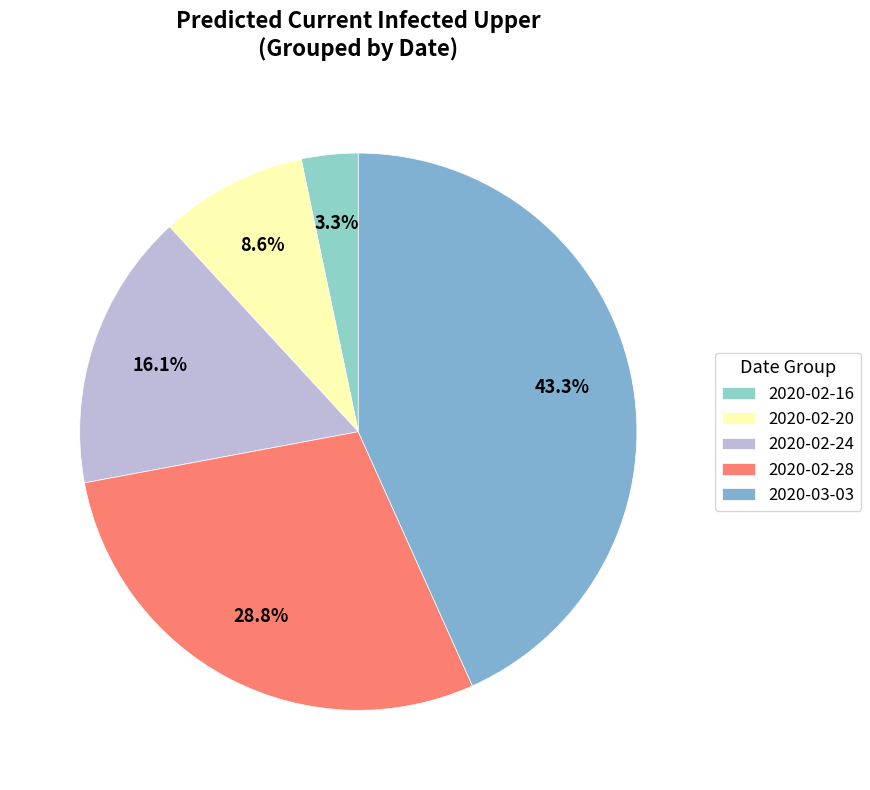

Count the number of slices in the pie.

5